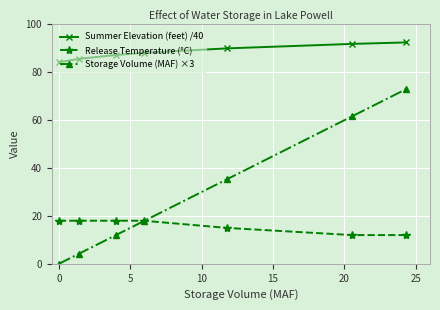

At how many categories does at least one series exceed 56?

7